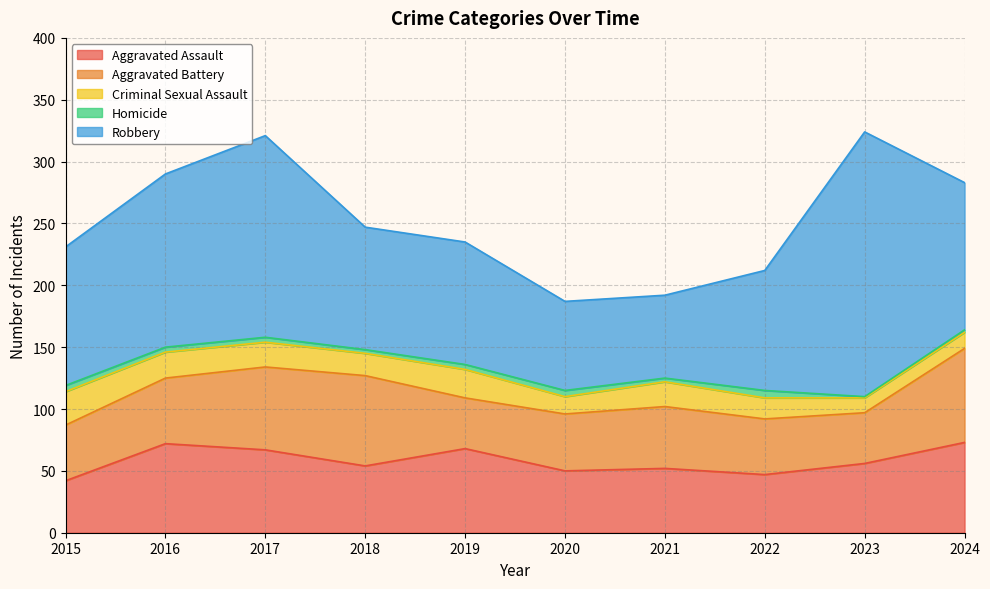

How many interior local valleys does the Aggravated Battery series have?

2